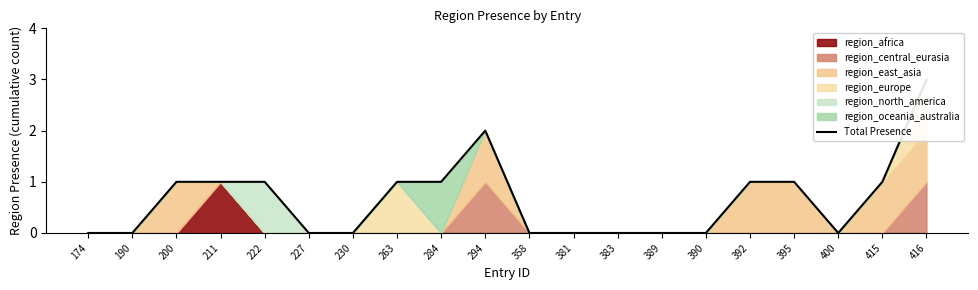

Which category has the lowest value across all series?

174